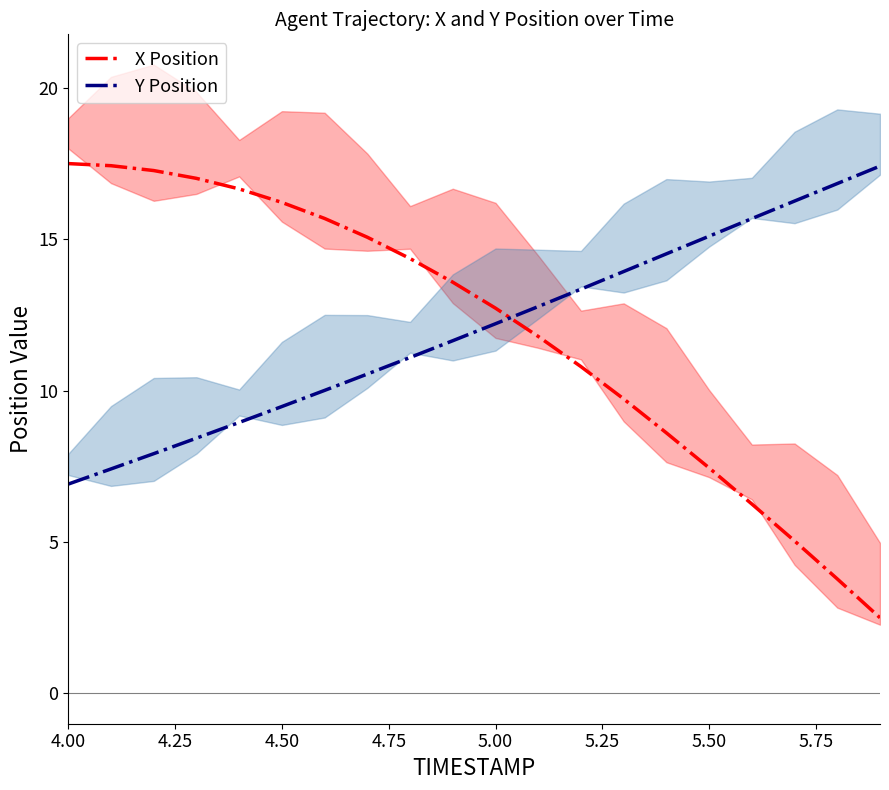

What is the minimum value for X Position?

2.5